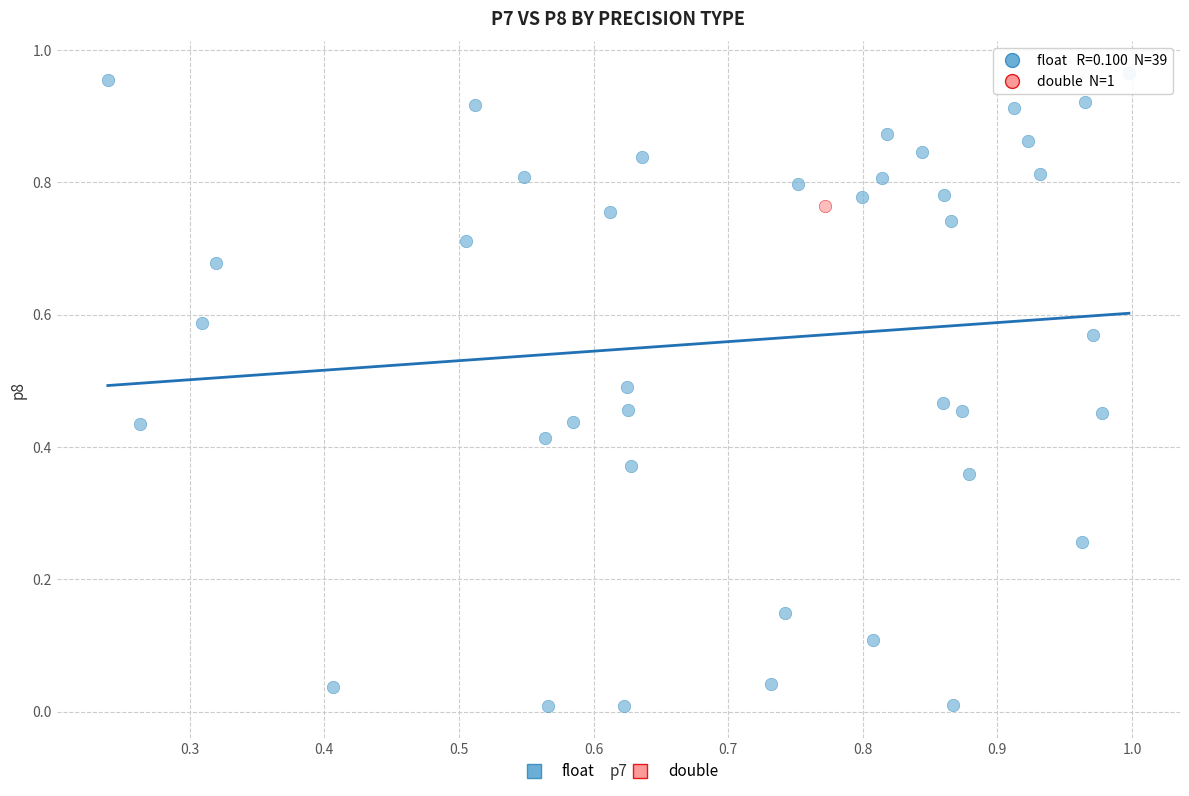

What are all the series names shown in the legend?

float, double